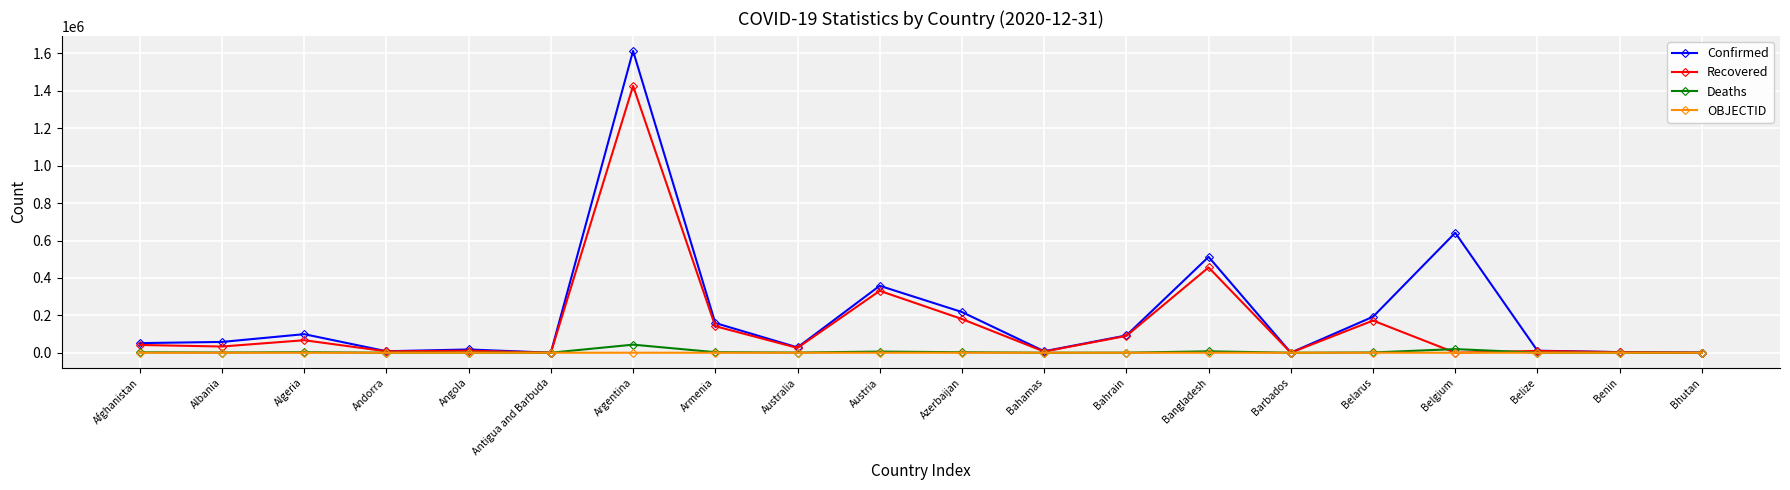

Rank the series at Argentina from lowest to highest value.

OBJECTID, Deaths, Recovered, Confirmed